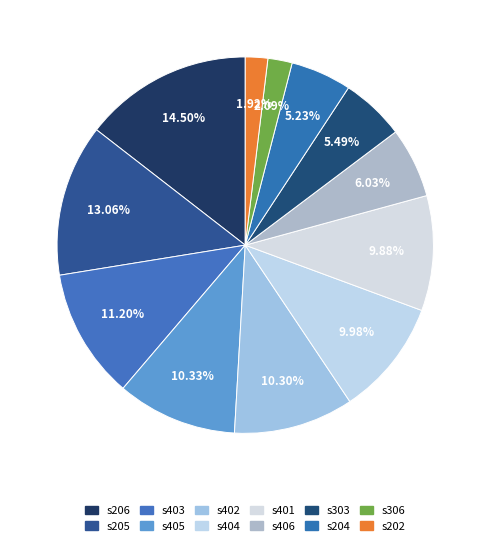

How many segments does this pie chart have?

12